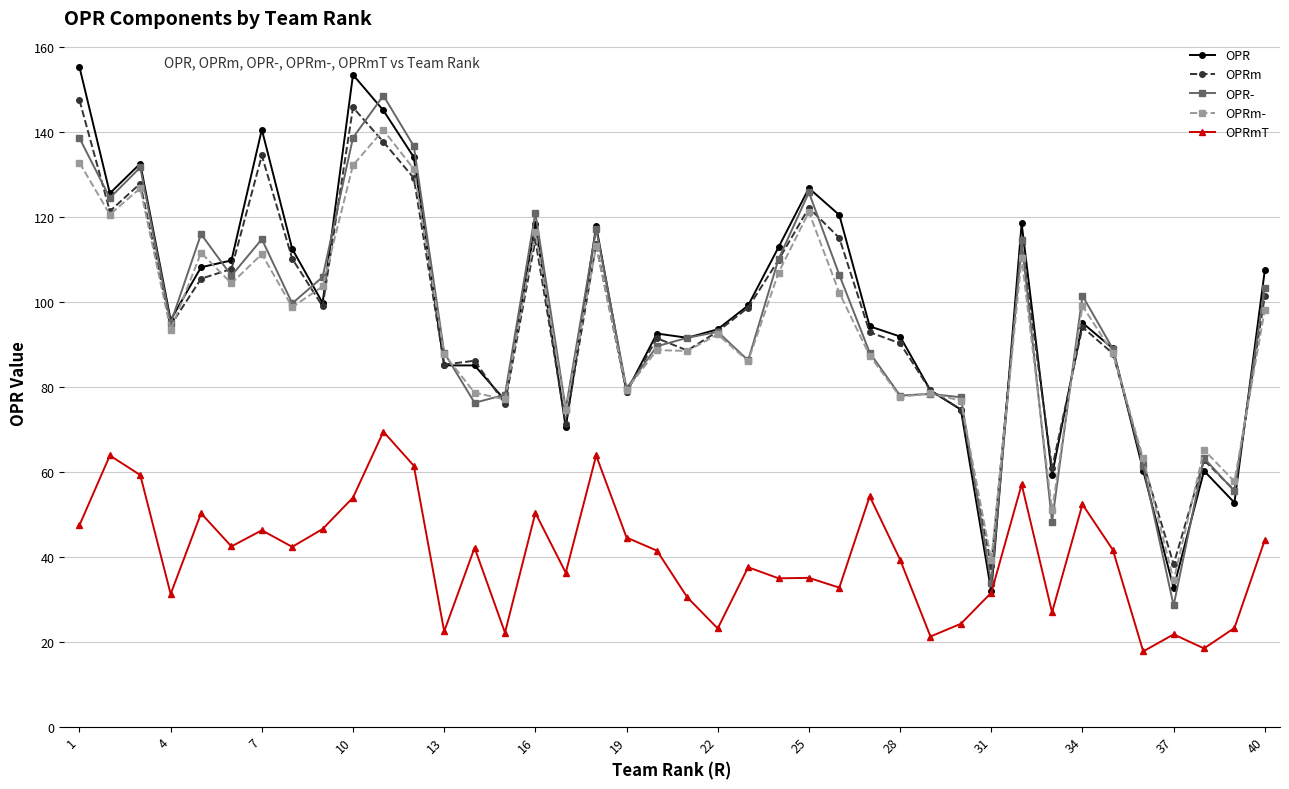

What is the value of the OPRm- point at the 37th from the left?

34.4